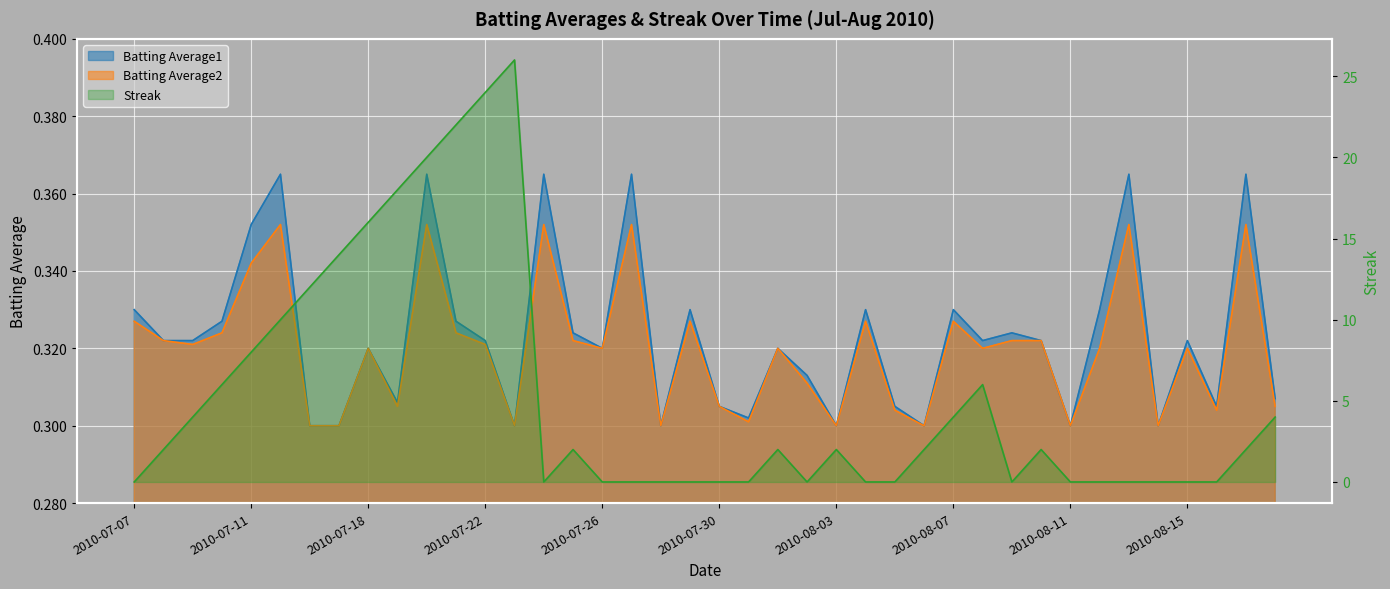

Is the value of Batting Average1 at 2010-08-04 greater than the value of Streak at 2010-07-17?

No